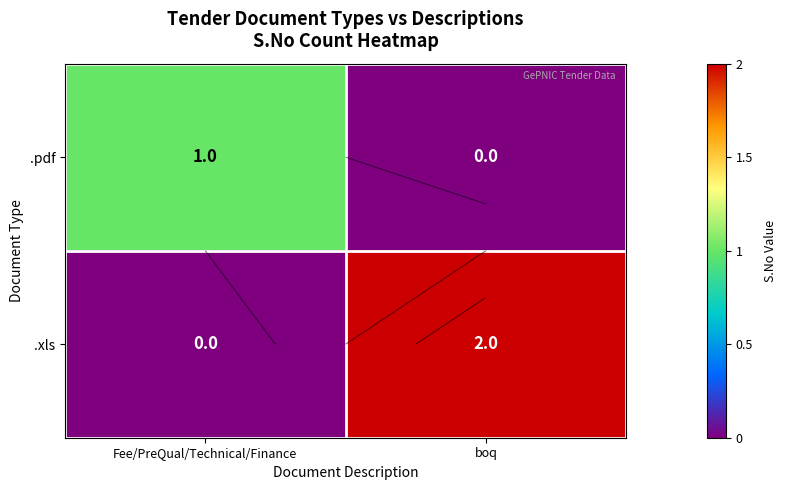

Which series has the largest range (max minus min)?

.xls